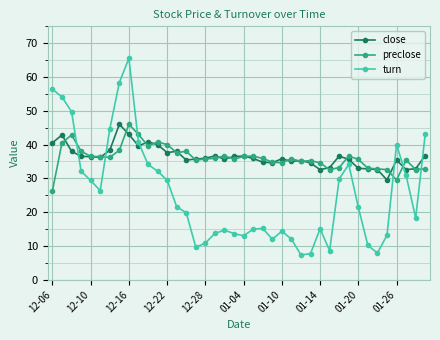

True or false: close has more than 0 interior local peaks.

True